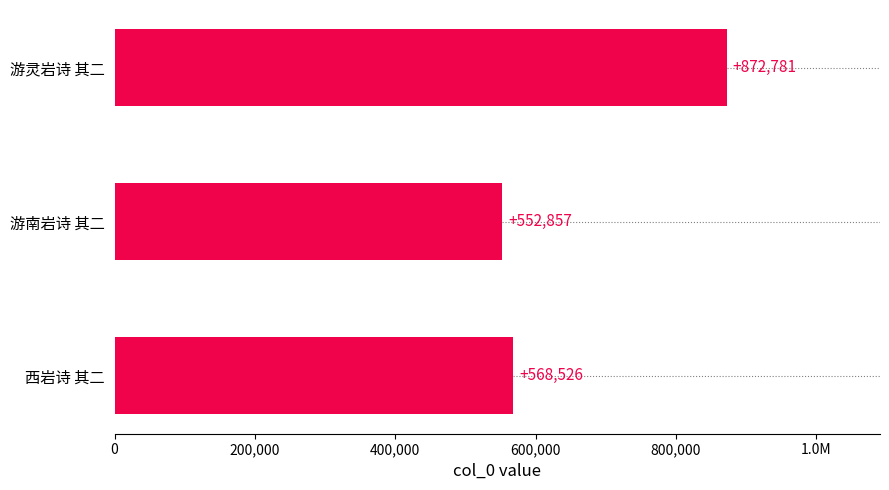

Are the bars horizontal?

Yes